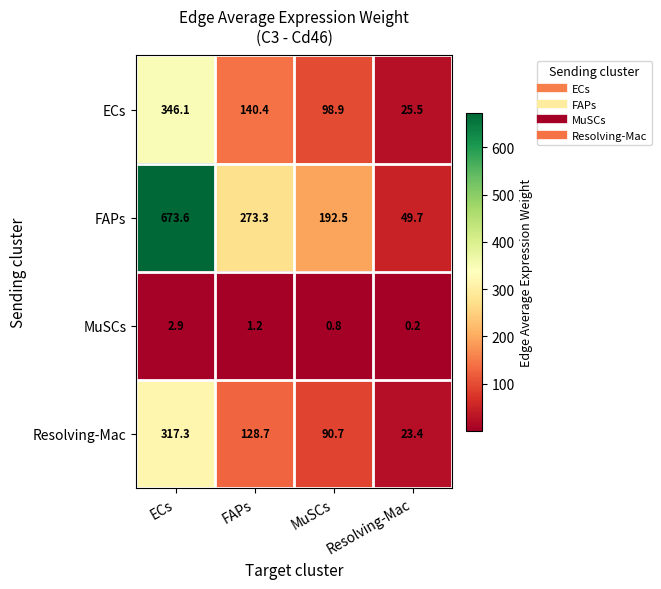

What is the approximate value of FAPs at Resolving-Mac?

49.7